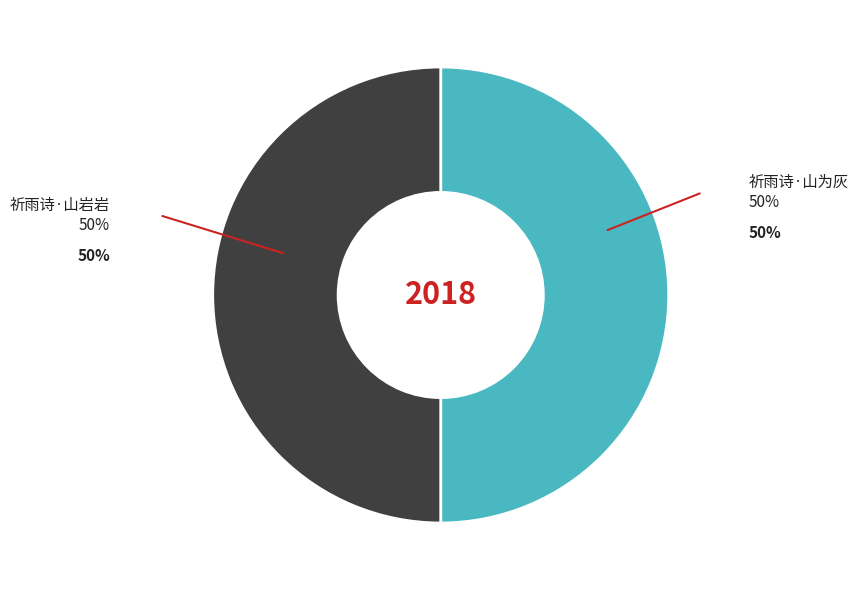

What is the ratio of the value at 祈雨诗·山岩岩 to the value at 祈雨诗·山为灰?

1.0